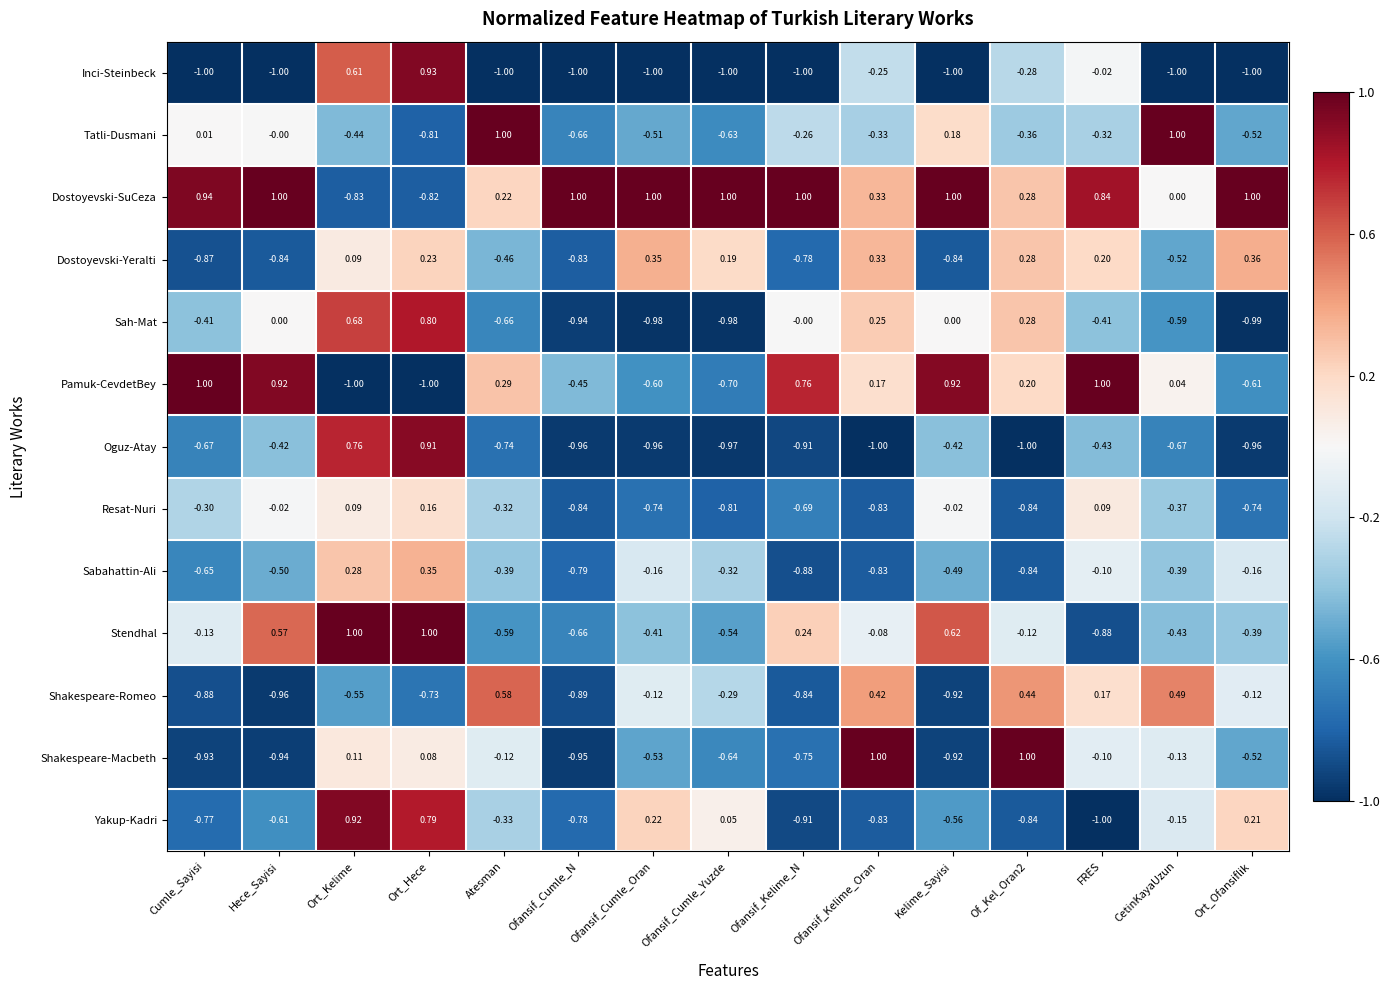

At which category is the sum across all series the highest?

Ort_Hece